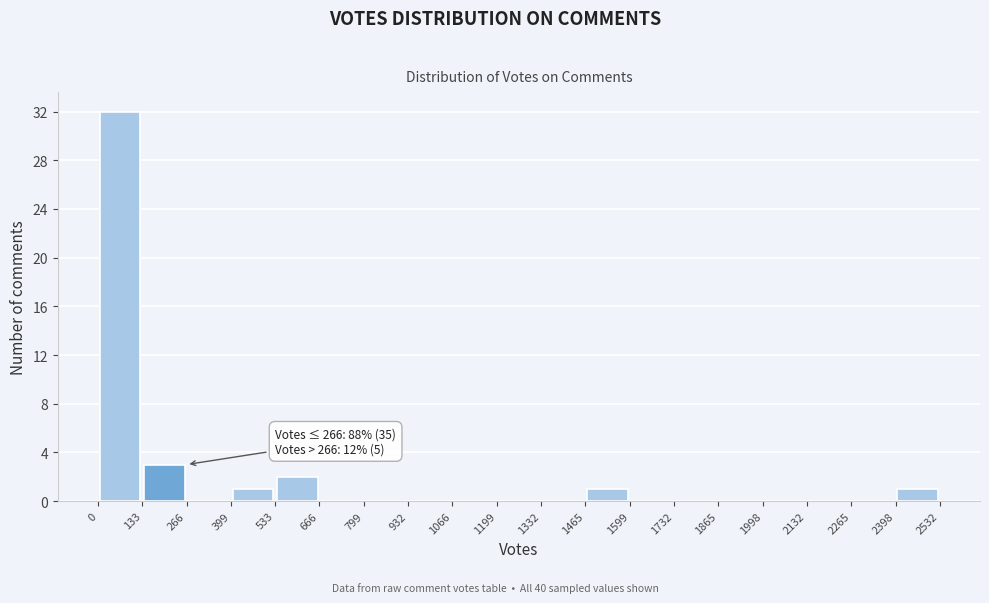

Which range on the x-axis has the tallest bar?

0 to 133